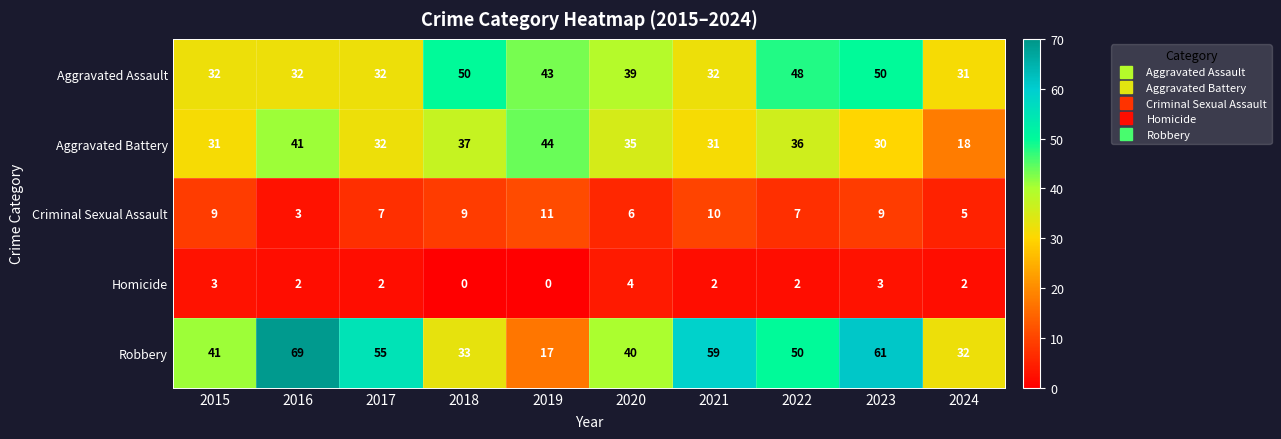

Which series has the largest total across all categories?

Robbery